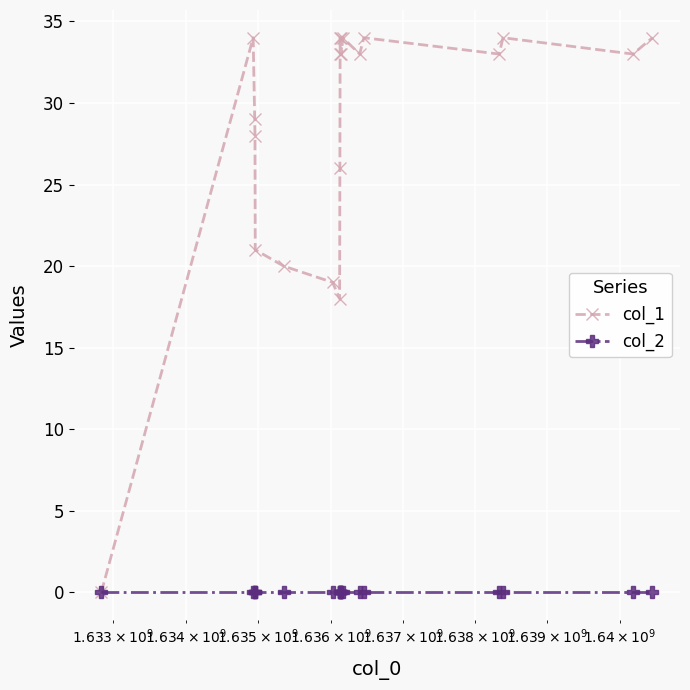

What is the value of the col_1 point at the 7th from the left?

19